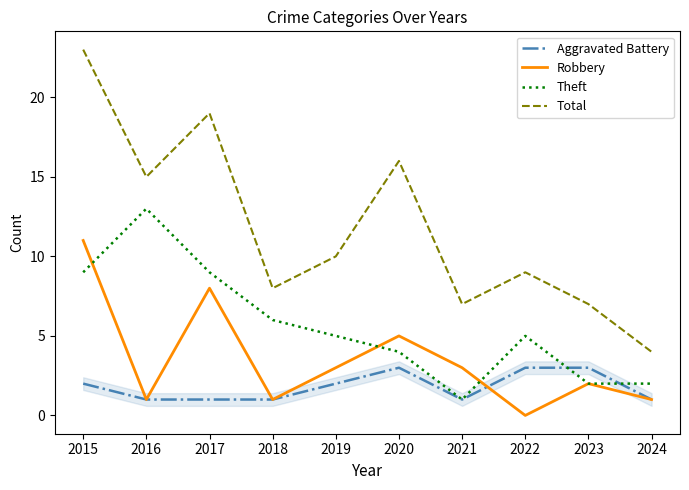

At which category is the sum across all series the highest?

2015